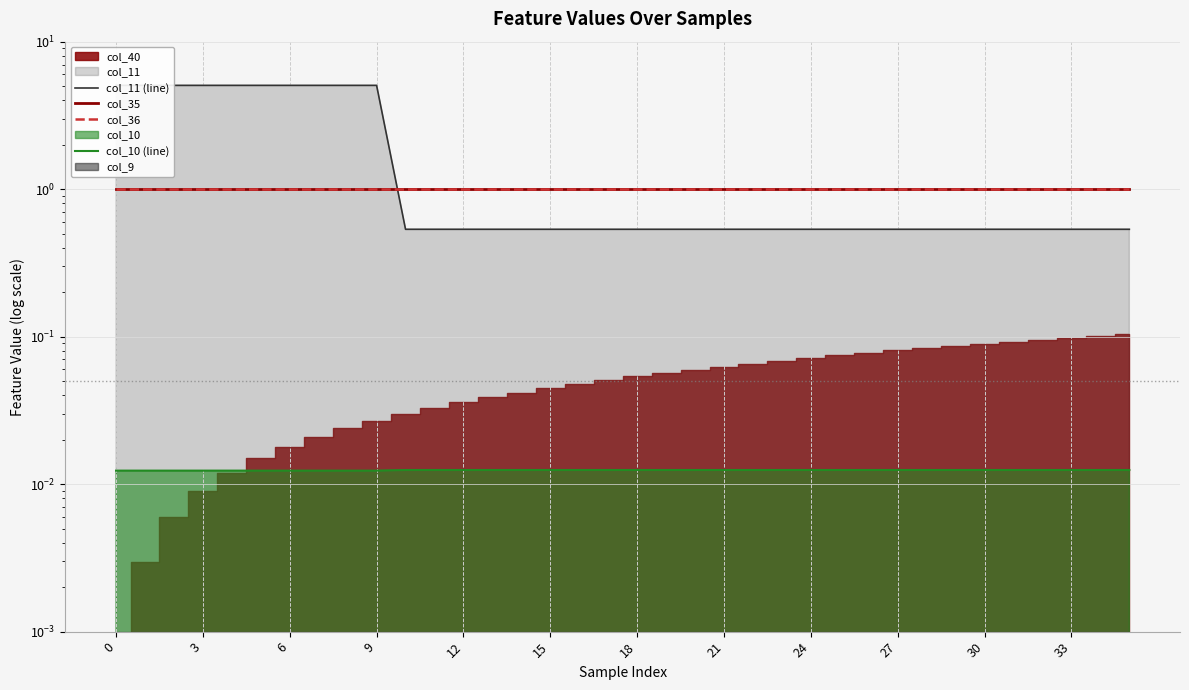

Which series ends up on top after the final intersection of col_11 (line) and col_35?

col_35